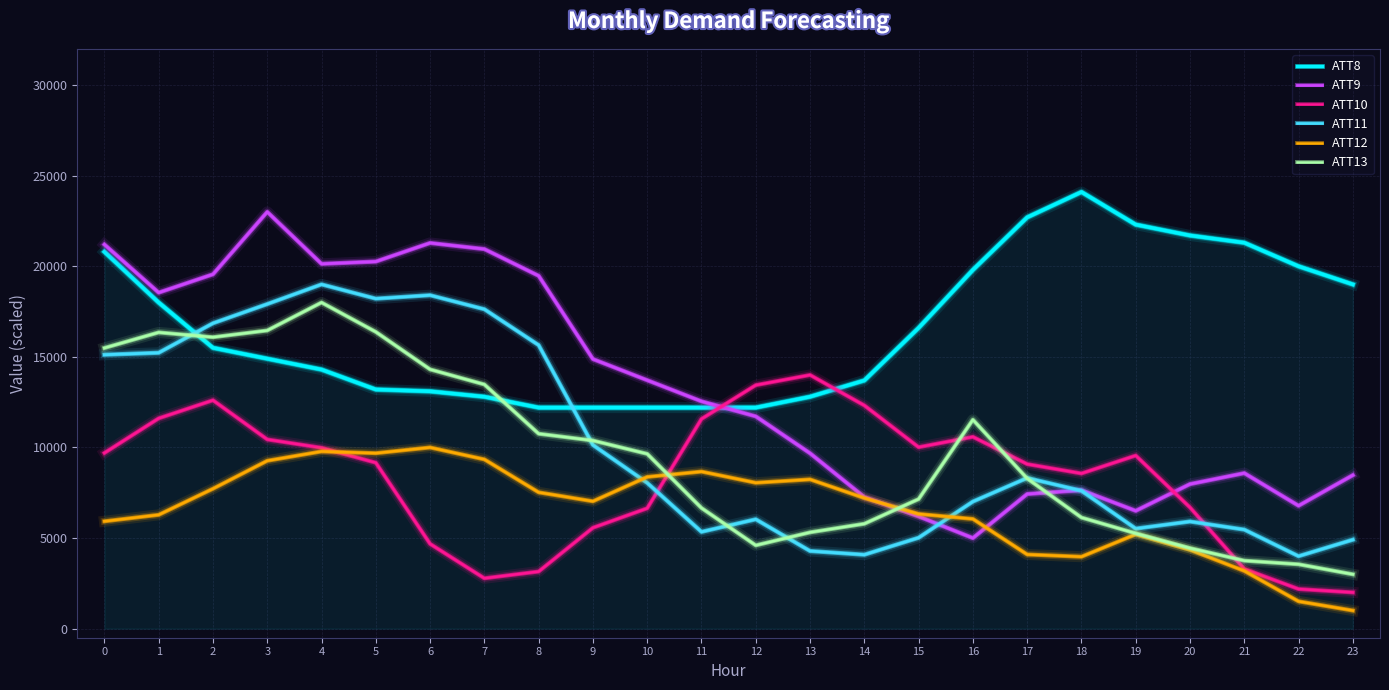

At which label does ATT12 reach its minimum?

23